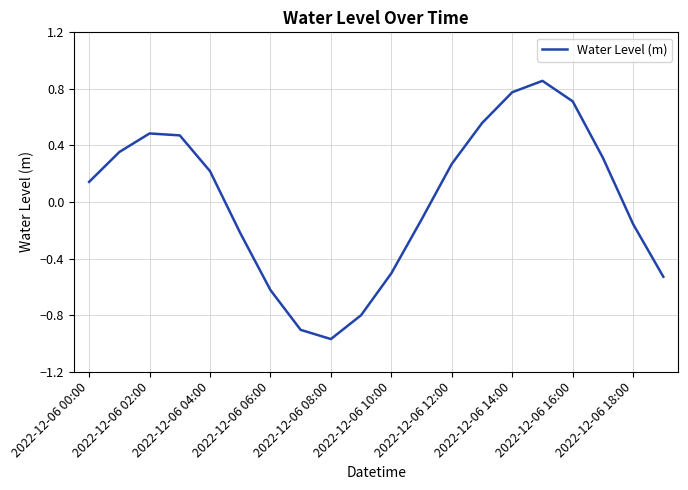

Where does the data first go above 0?

2022-12-06 00:00